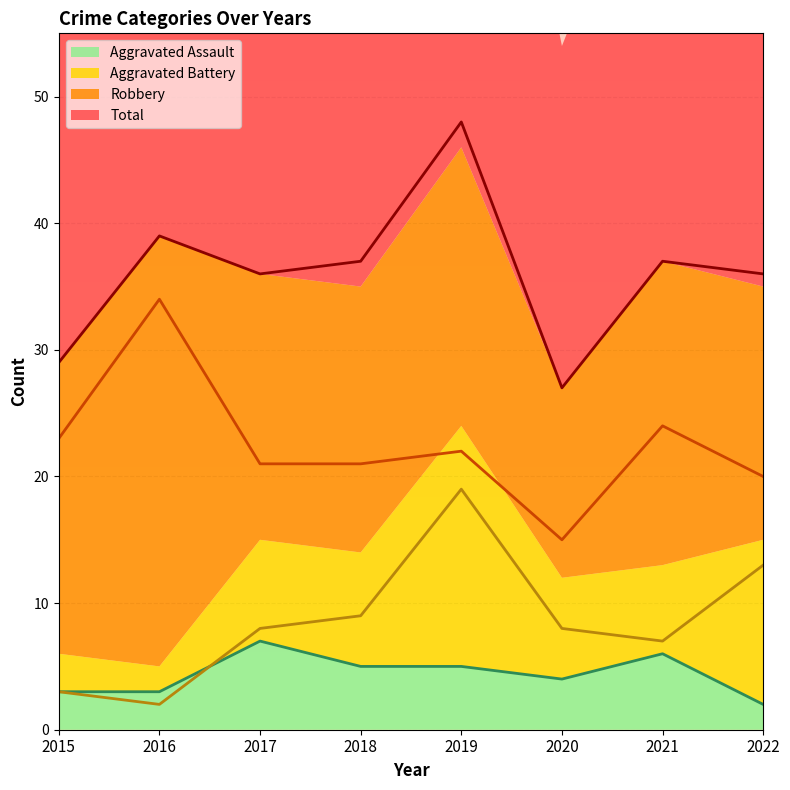

The value of Robbery at 2017 is 35. True or false?

False